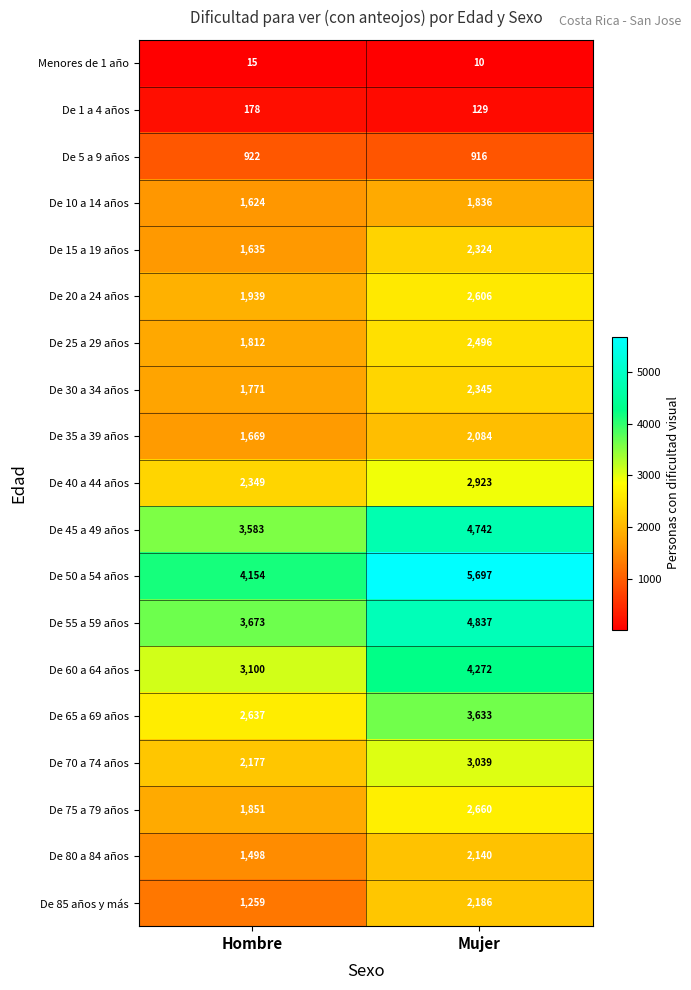

What is the spread (max minus min) of values at Mujer?

5687